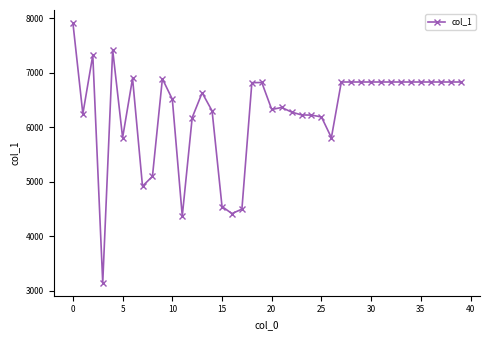

True or false: the data has more than 2 interior local peaks.

True